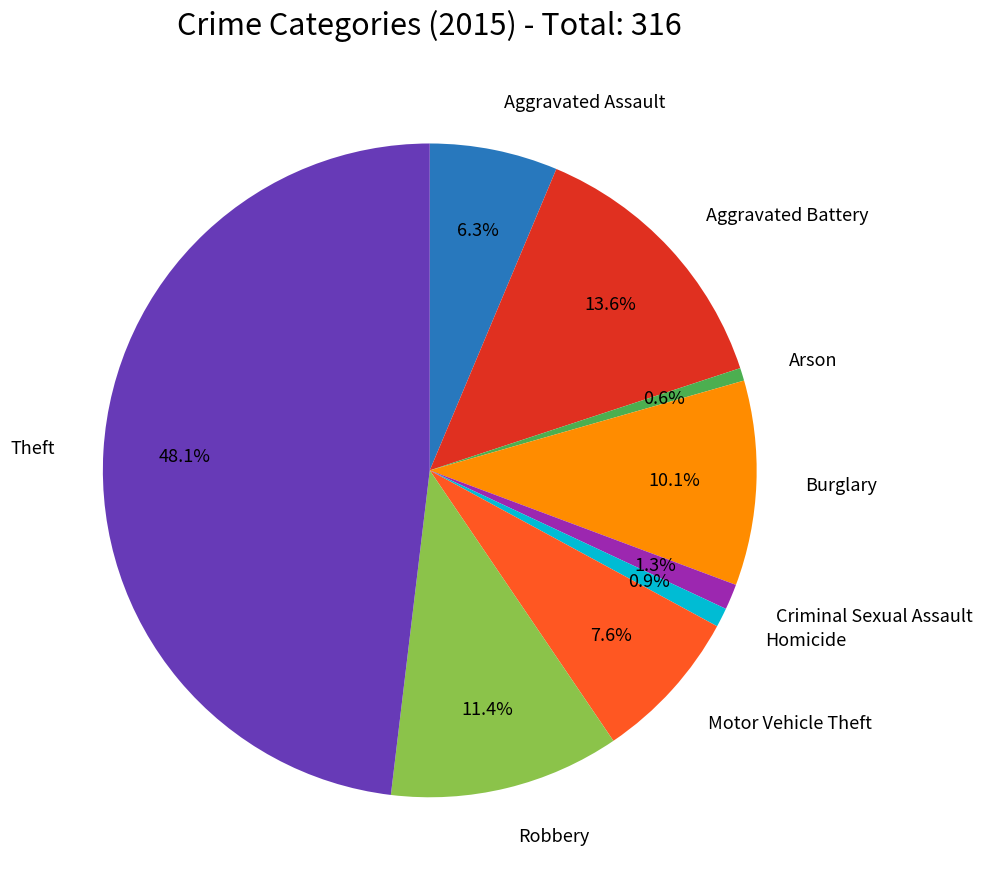

Is there any slice that represents more than half of the pie?

No